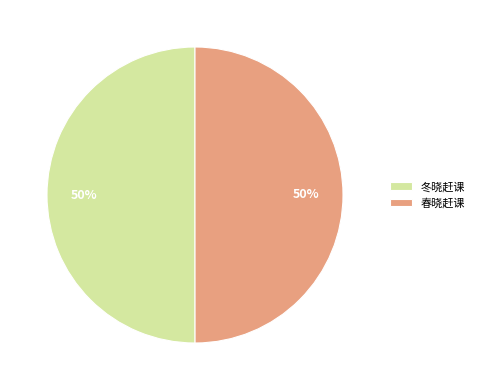

To the nearest percent, what percentage of the pie is 春晓赶课?

50%